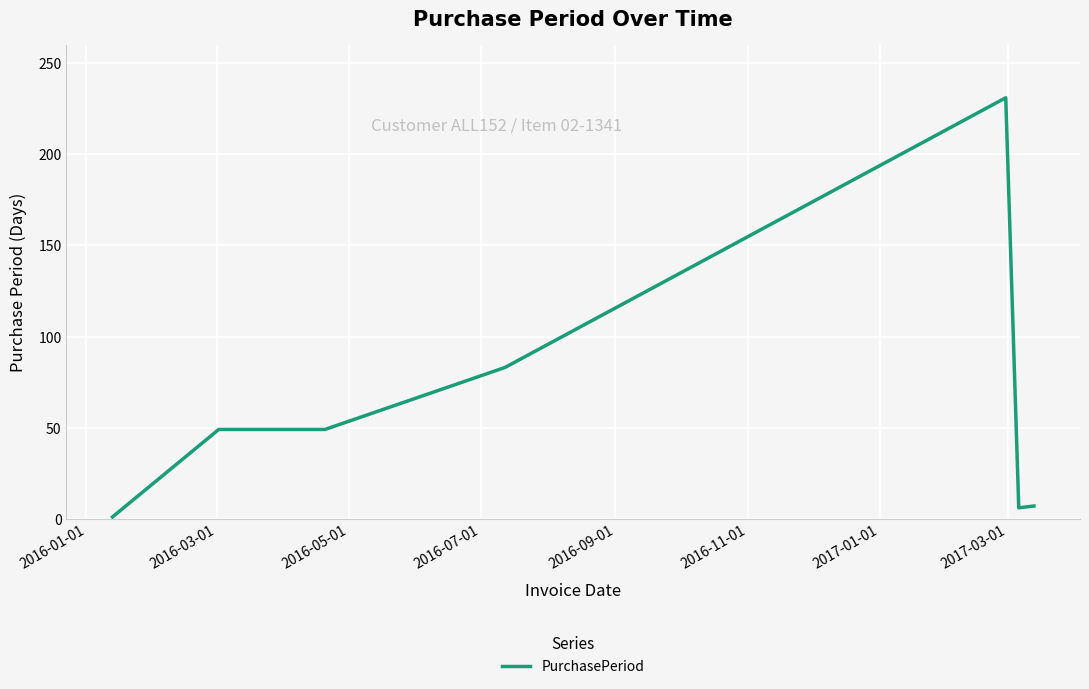

Does the chart have visible grid lines?

Yes